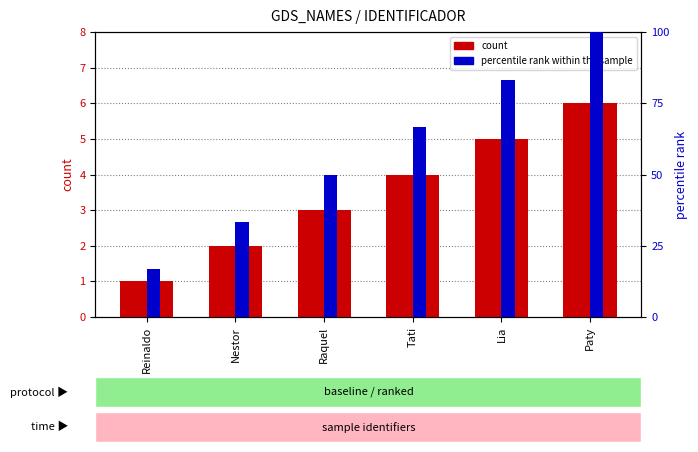

What is the minimum value for count?

1.0